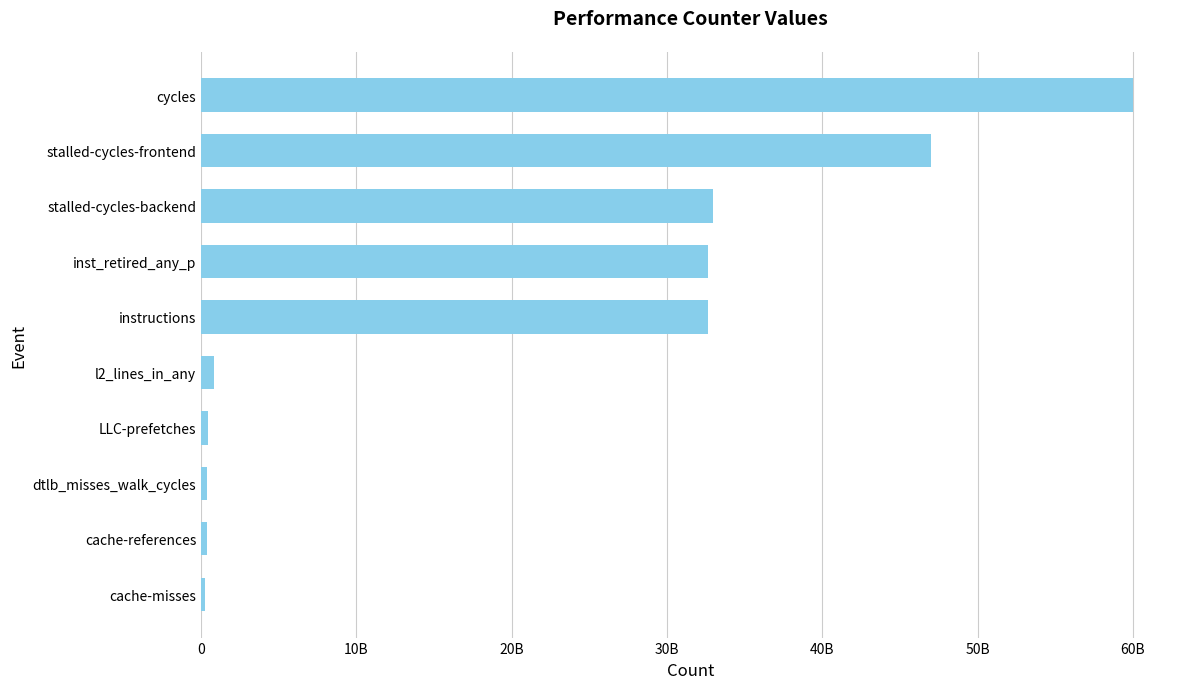

What is the minimum value shown in the chart?

242430295